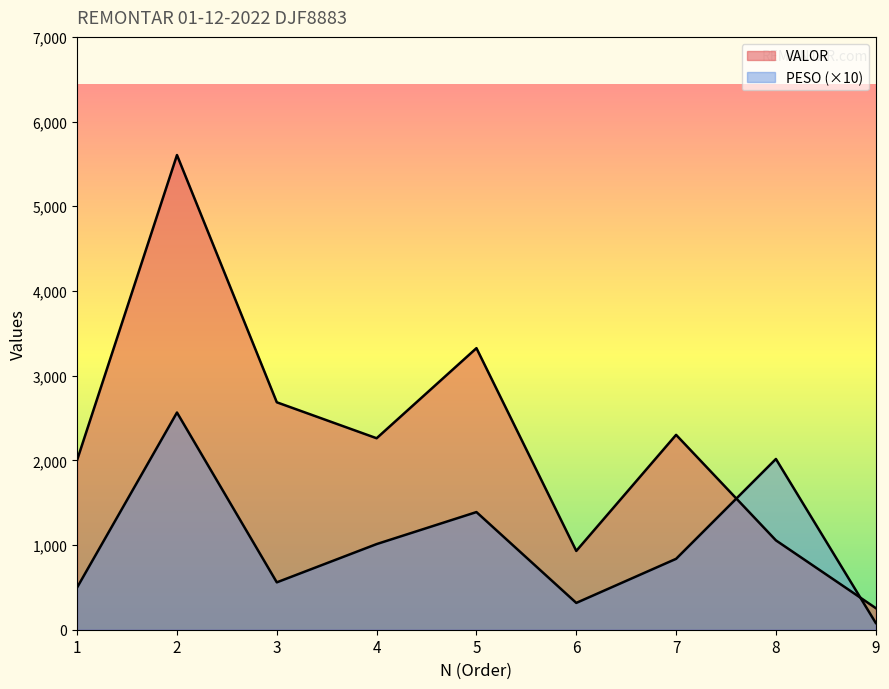

What is the value of the PESO point at the 2nd from the left?

2564.6